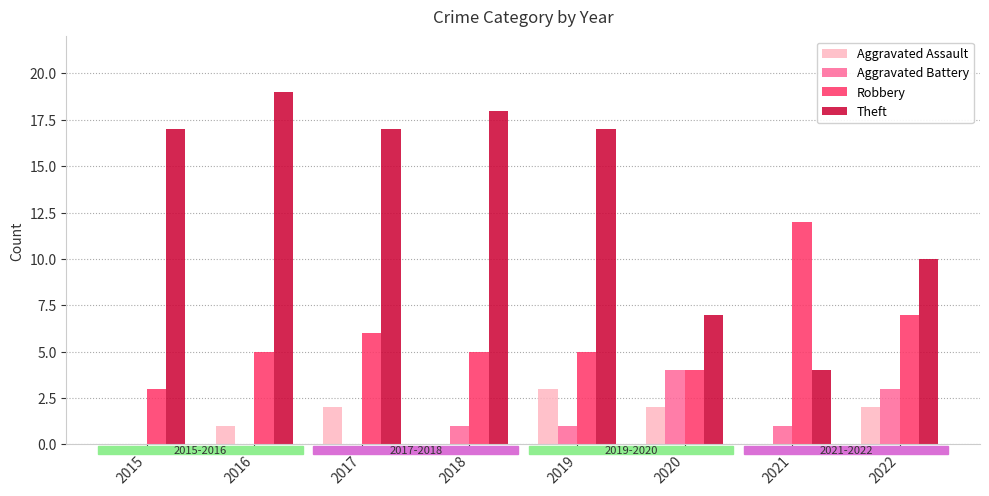

Reading right to left, what are all the values shown in this chart?

Aggravated Assault: 2022=2	2021=0	2020=2	2019=3	2018=0	2017=2	2016=1	2015=0
Aggravated Battery: 2022=3	2021=1	2020=4	2019=1	2018=1	2017=0	2016=0	2015=0
Robbery: 2022=7	2021=12	2020=4	2019=5	2018=5	2017=6	2016=5	2015=3
Theft: 2022=10	2021=4	2020=7	2019=17	2018=18	2017=17	2016=19	2015=17